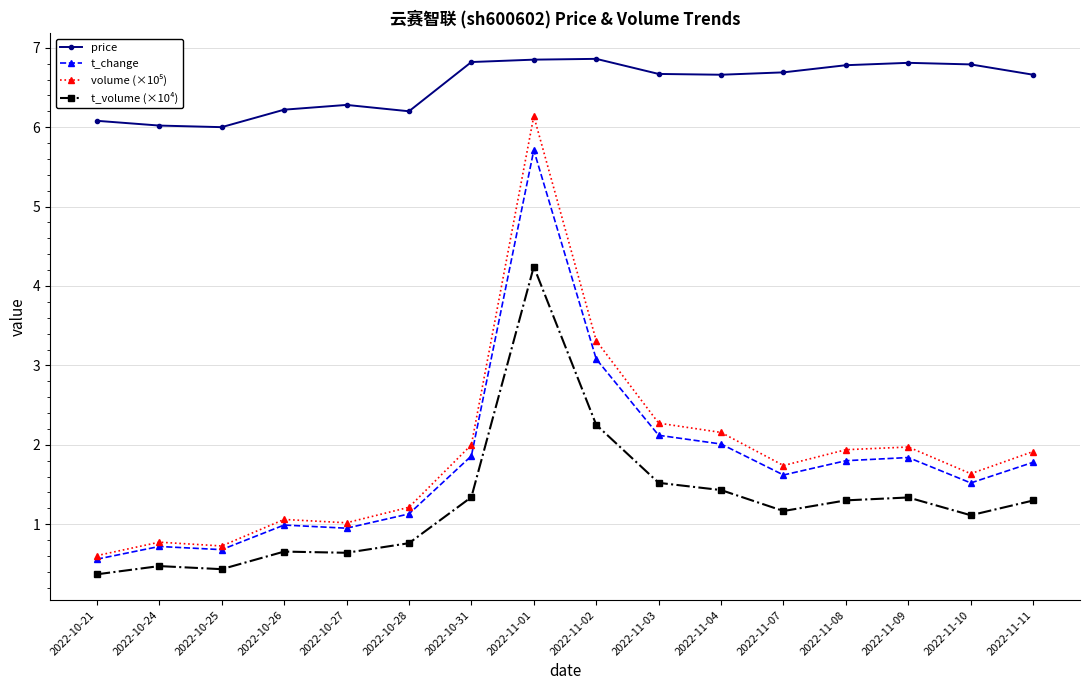

What is the minimum value shown in the chart?

0.4